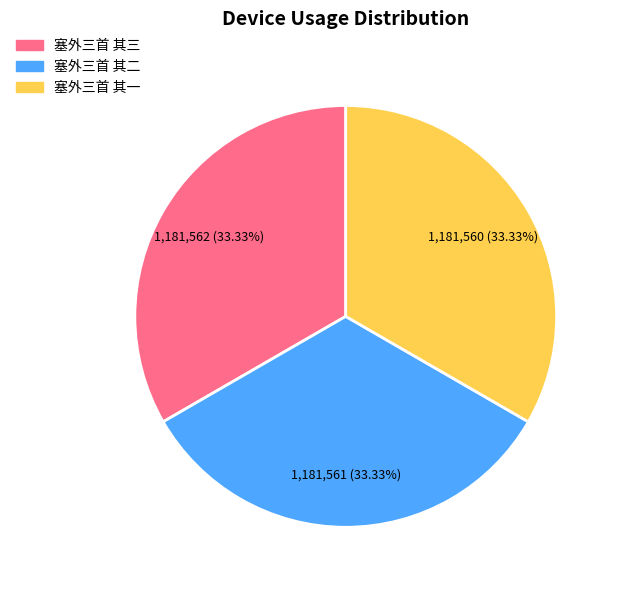

Approximately how many times larger is the value at 塞外三首 其三 compared to 塞外三首 其一?

1.0